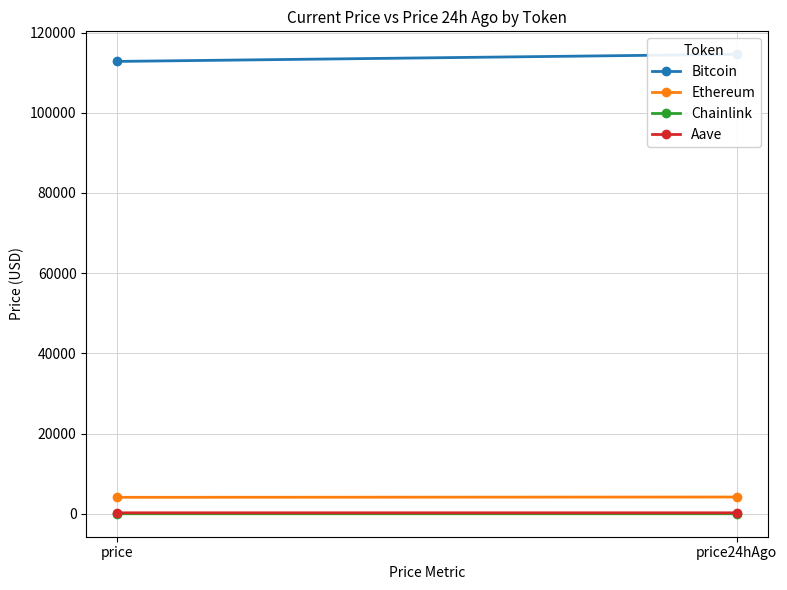

Which category has the highest value across all series?

price24hAgo